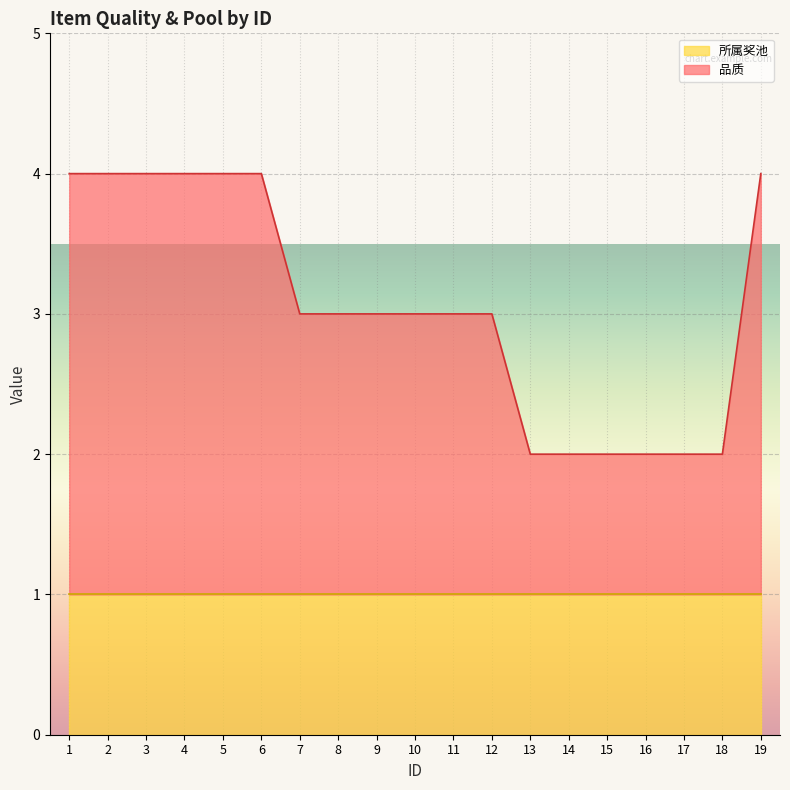

Which label corresponds to the smallest value in the chart?

13